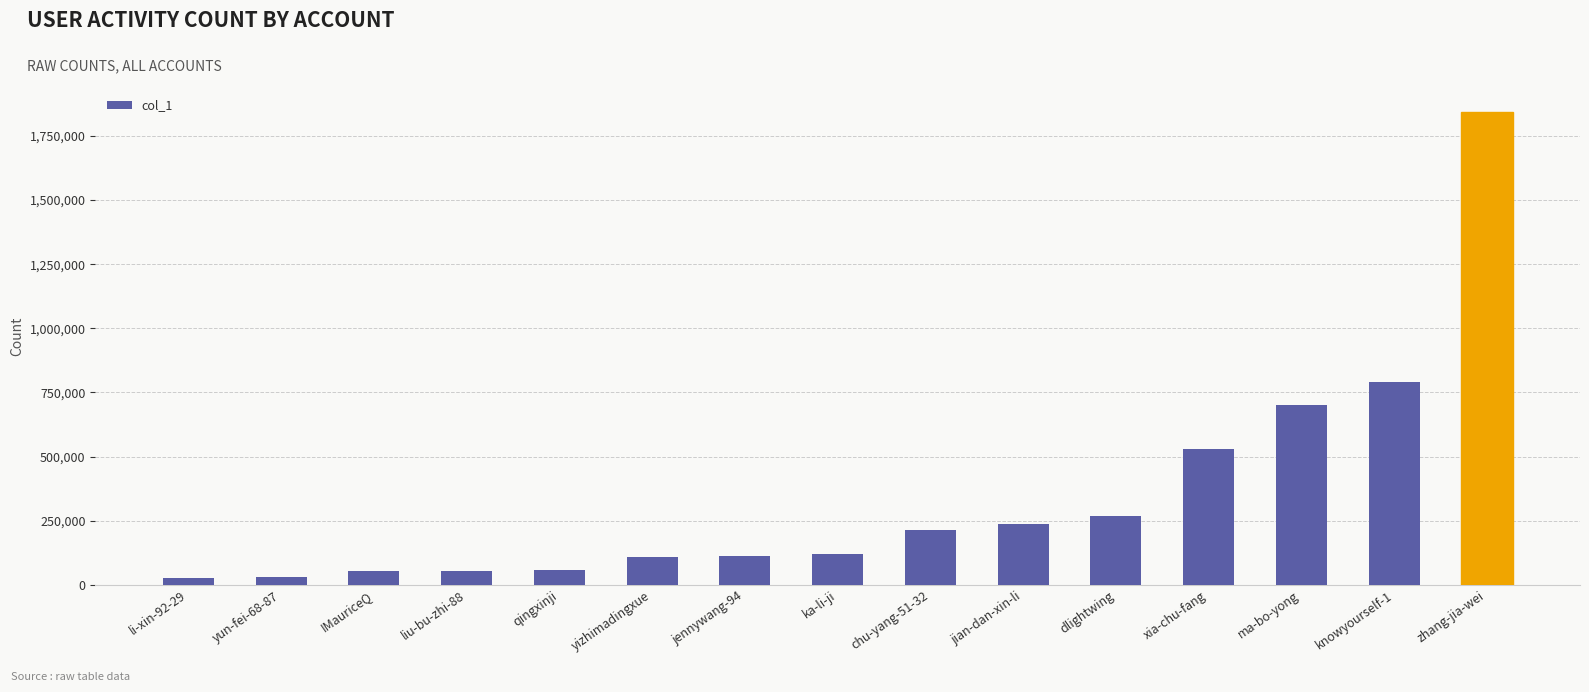

At which label is the value closest to 935382?

knowyourself-1